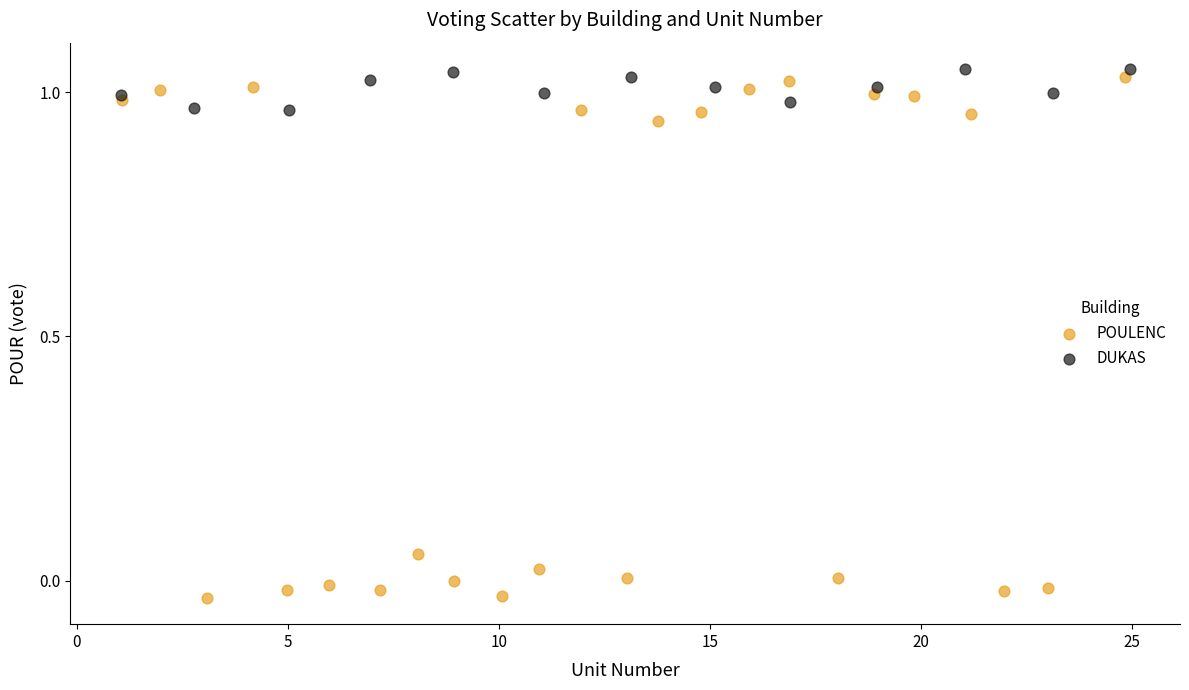

Which series reaches the minimum Y coordinate?

POULENC